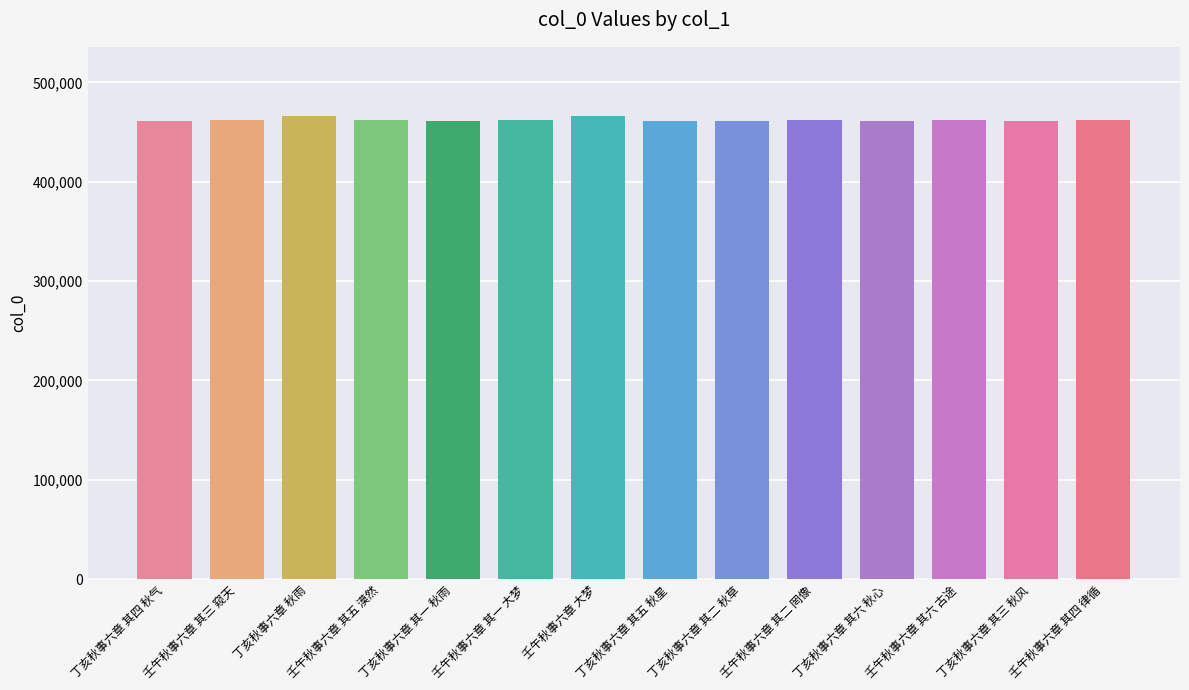

What is the sum of the values at 丁亥秋事六章 其六 秋心 and 壬午秋事六章 其一 大梦?

923193